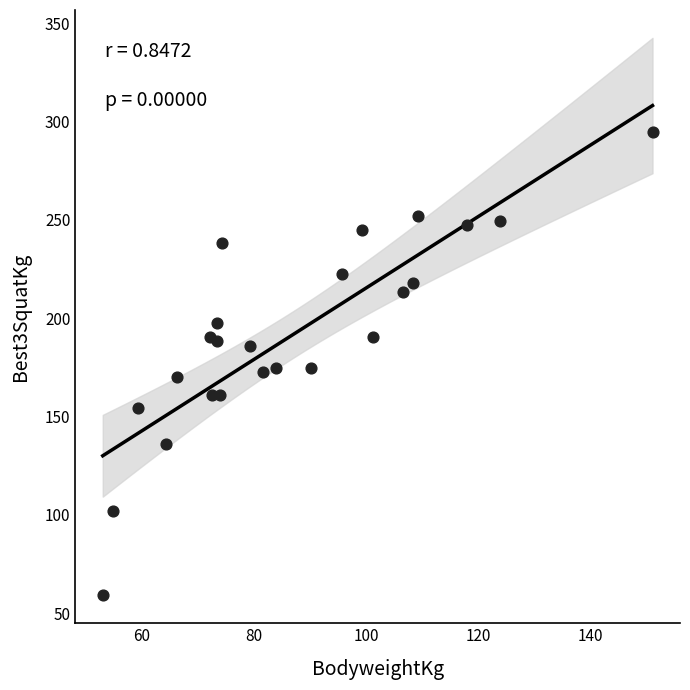

What is the range of X values (max minus min)?

98.0